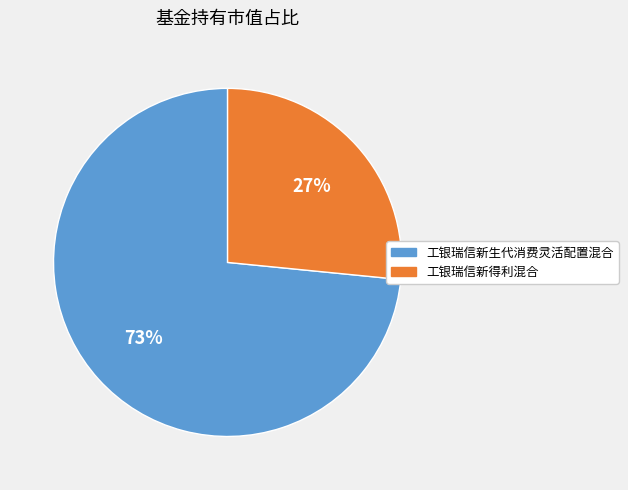

The 工银瑞信新生代消费灵活配置混合 slice represents 67% of the pie. True or false?

False